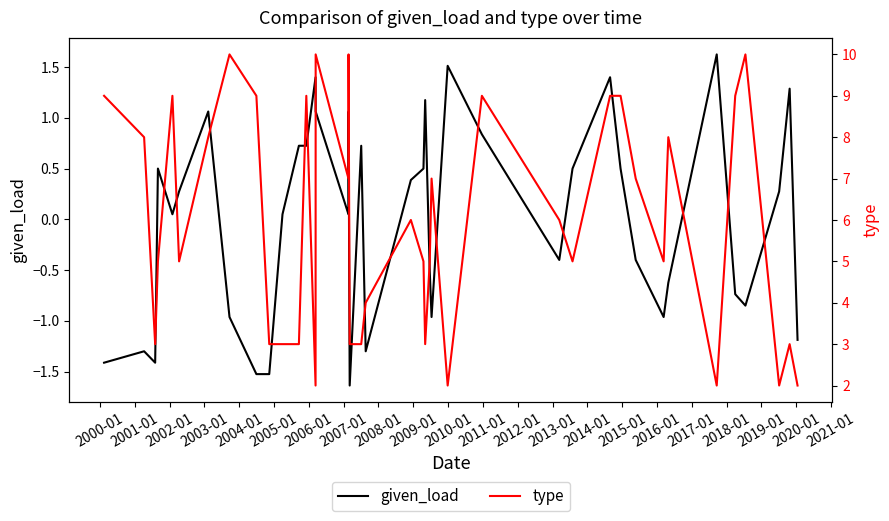

What is the highest value of the given_load series?

1.6